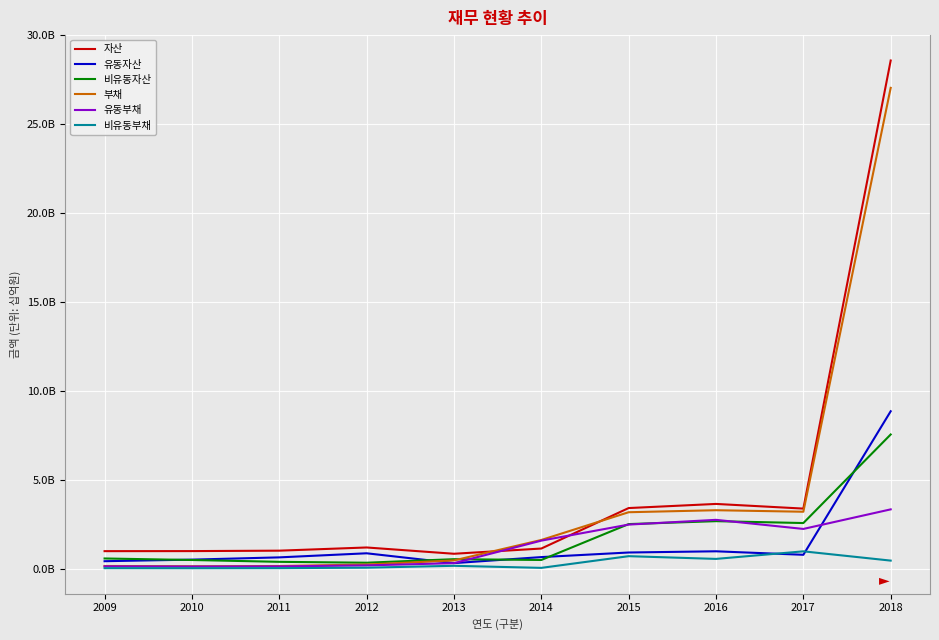

What is the lowest value of the 유동자산 series?

304512117